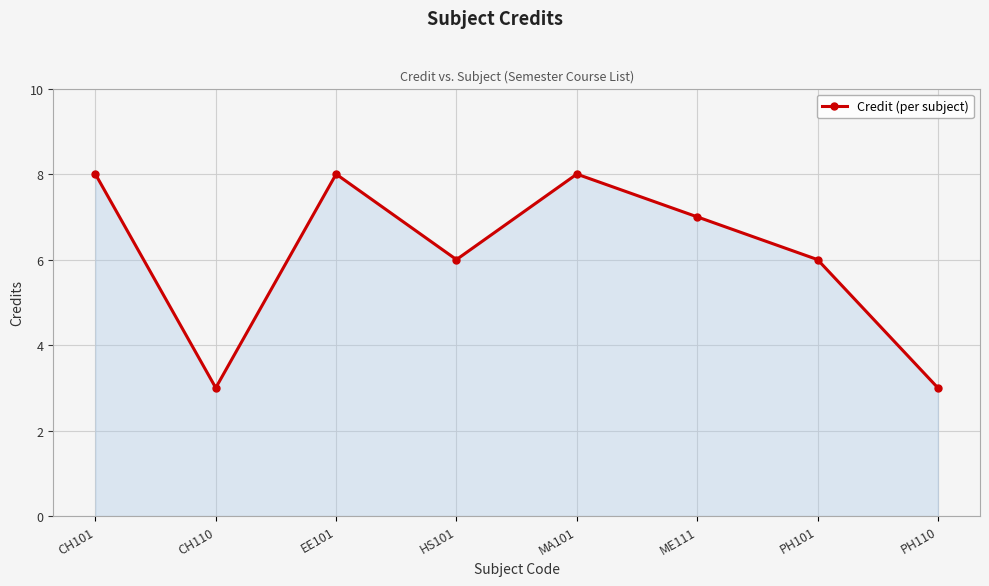

True or false: there are more than 2 points higher than both neighbors.

False